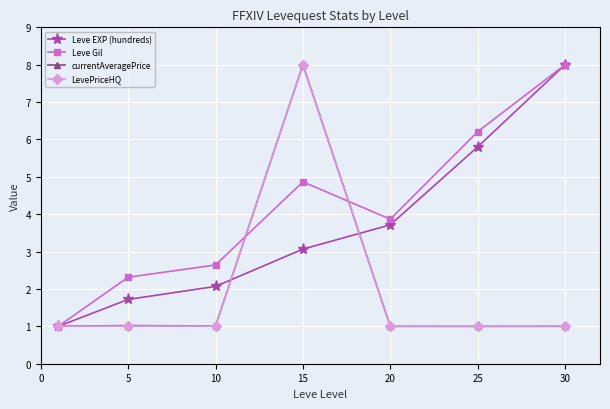

Count the number of data series in this chart.

4